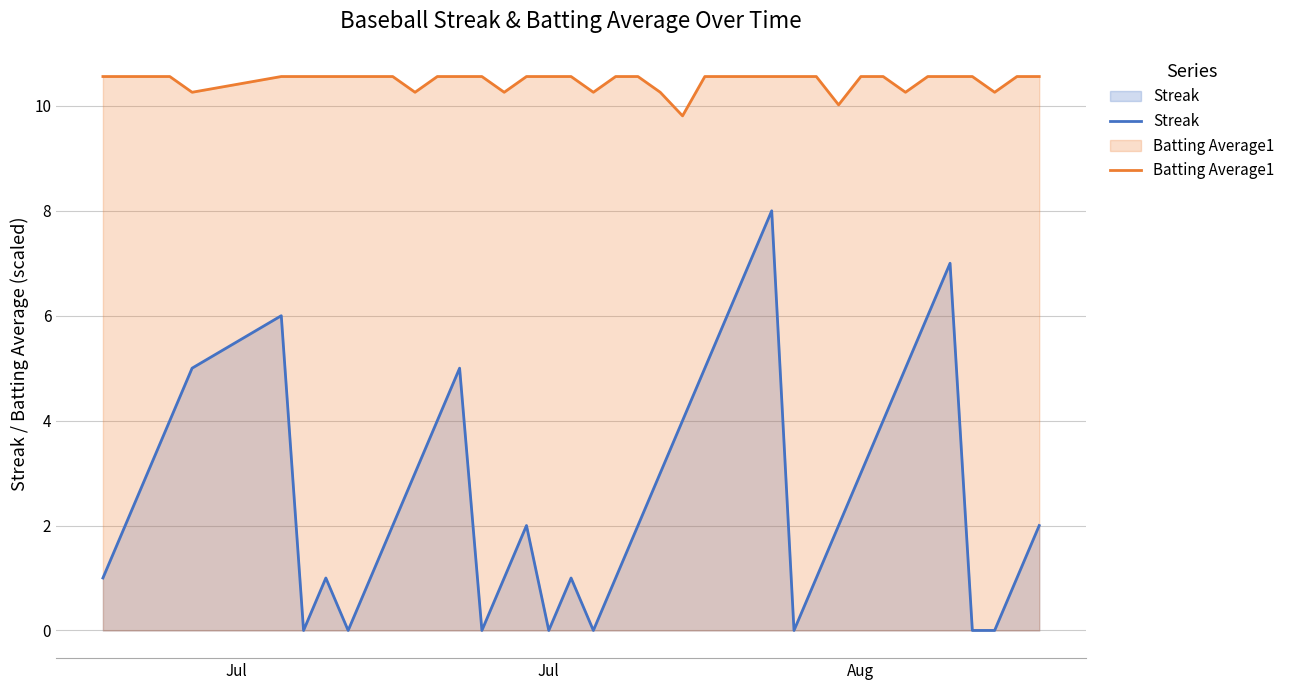

What is the maximum value for Streak?

8.0